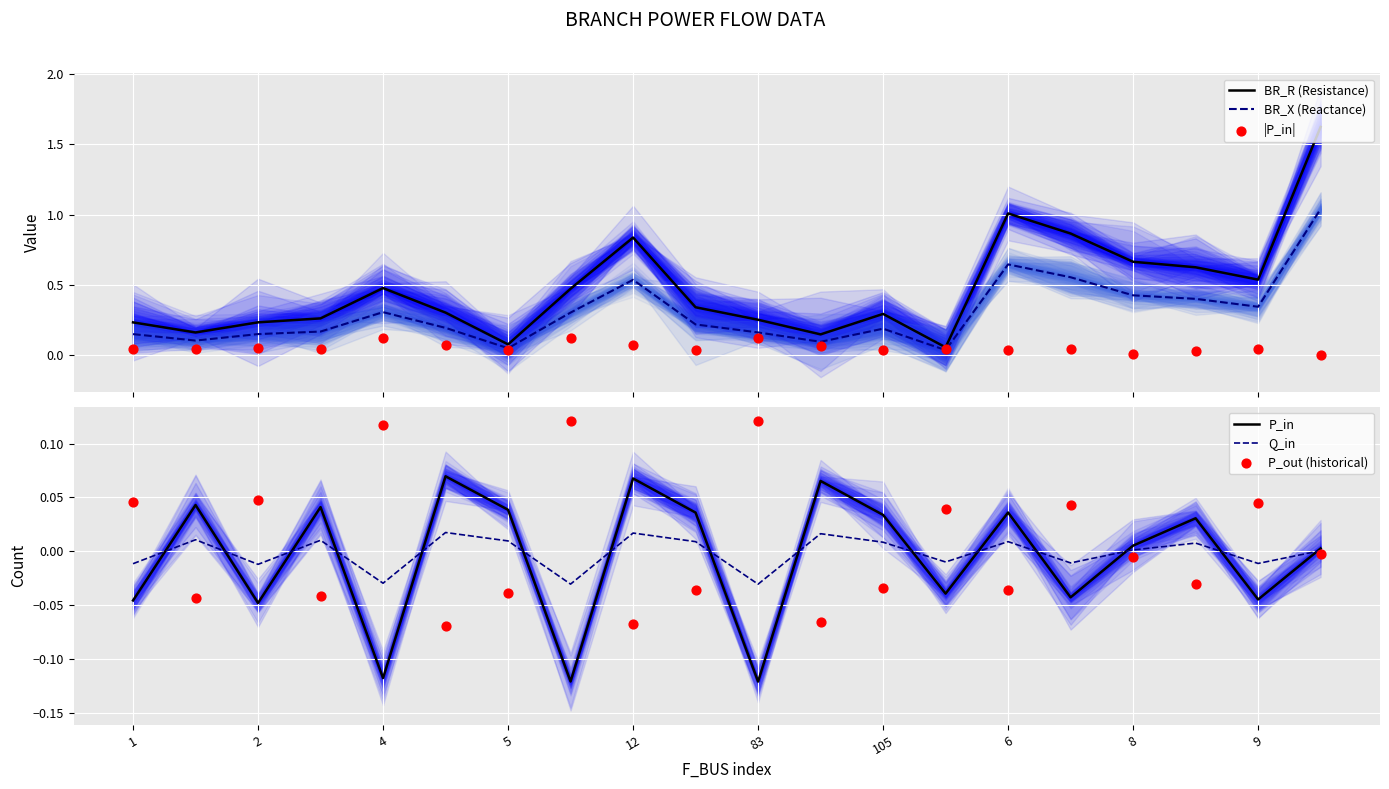

Which series reaches the minimum Y coordinate?

P_in